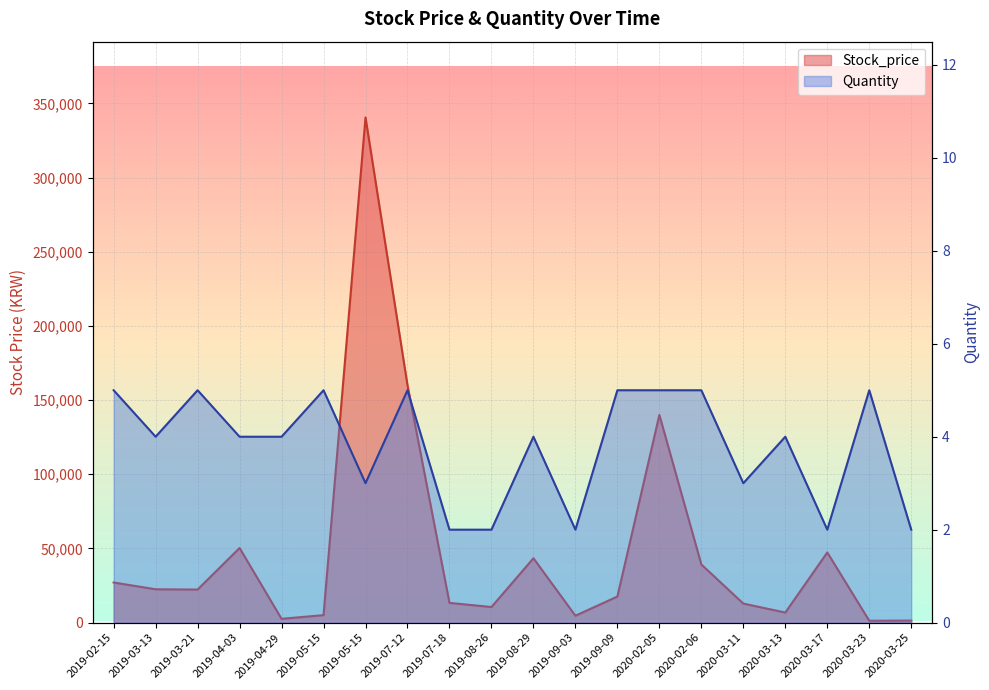

The value of Quantity at 2019-03-13 is 5. True or false?

False